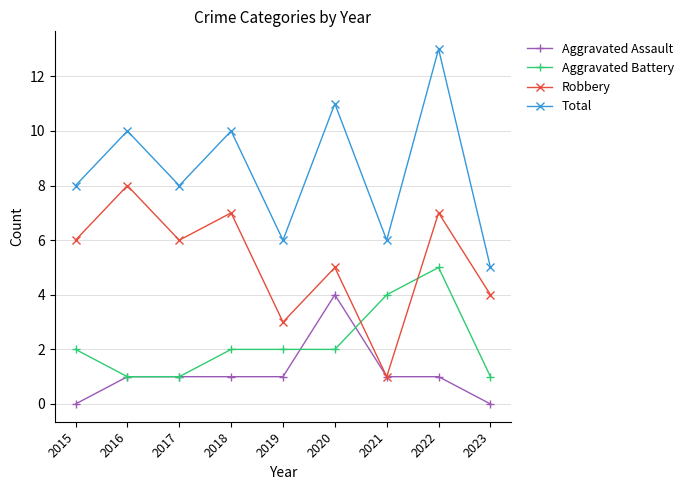

True or false: Robbery and Aggravated Battery cross at least once.

True